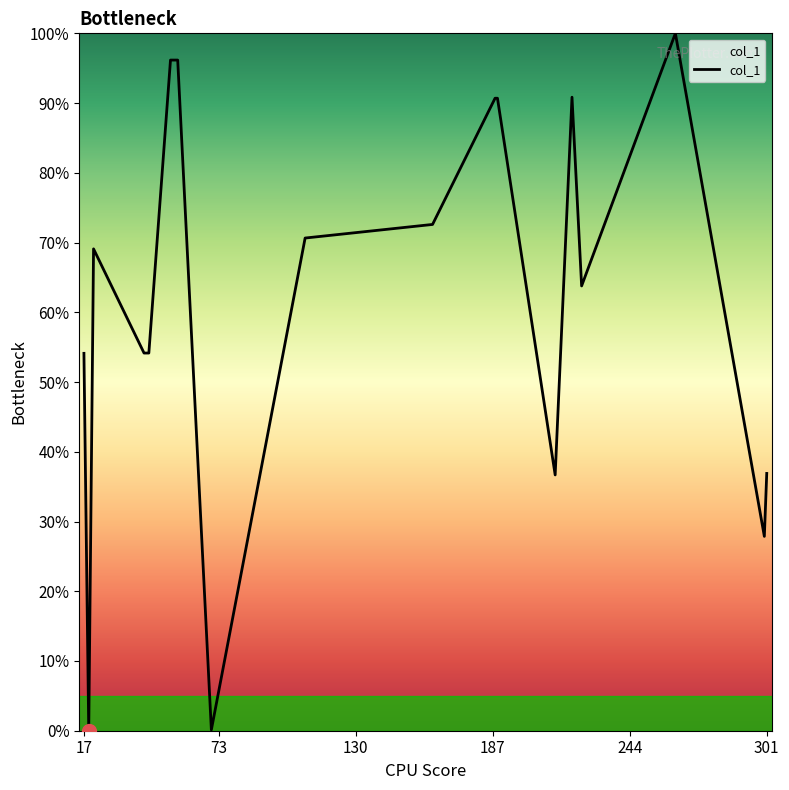

What is the difference between the maximum and minimum values?

100.0